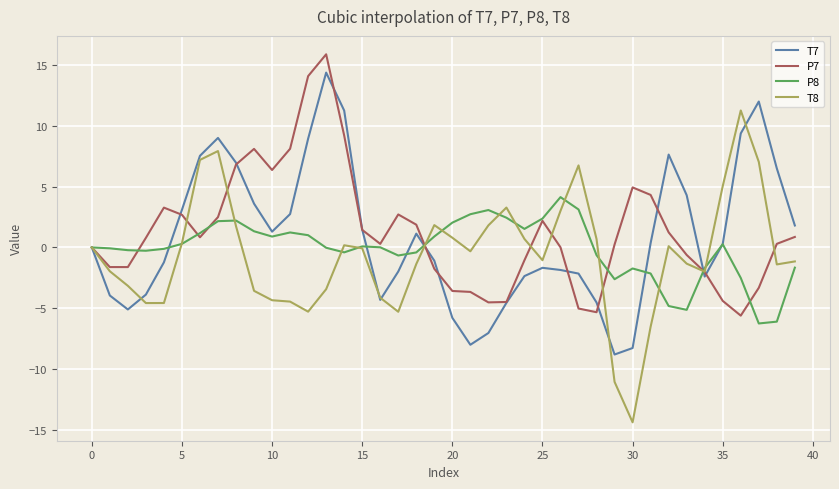

Rank the series by their average value, from lowest to highest.

T8, P8, T7, P7